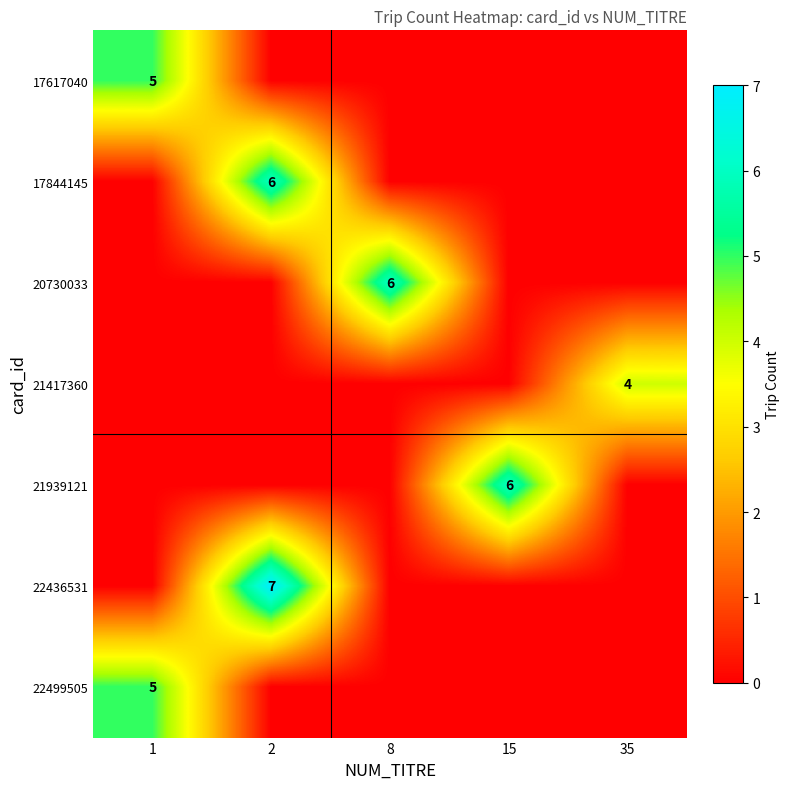

Is it true that 20730033 equals 4 at 8?

False